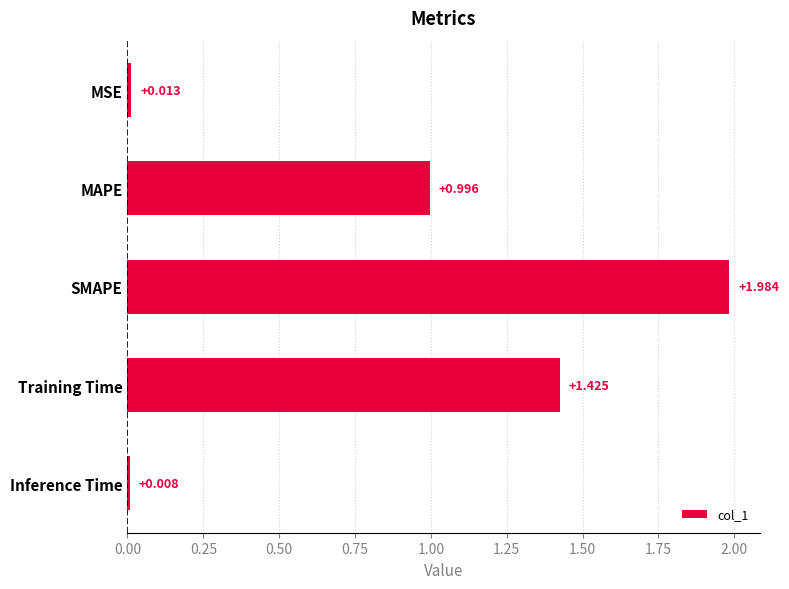

Which has a higher value, SMAPE or Inference Time?

SMAPE